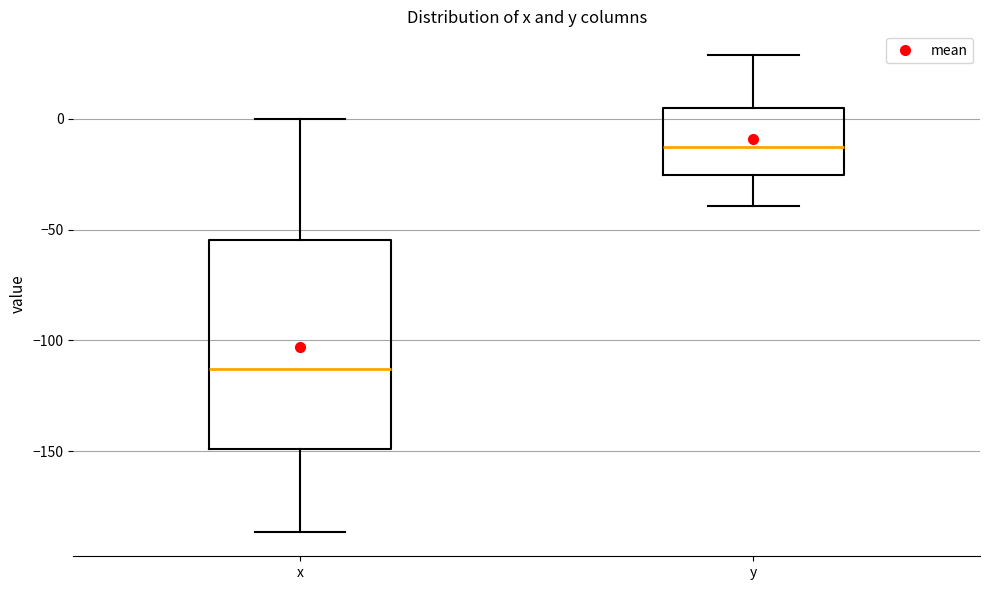

Which box is the tallest, from its lower edge to its upper edge?

x